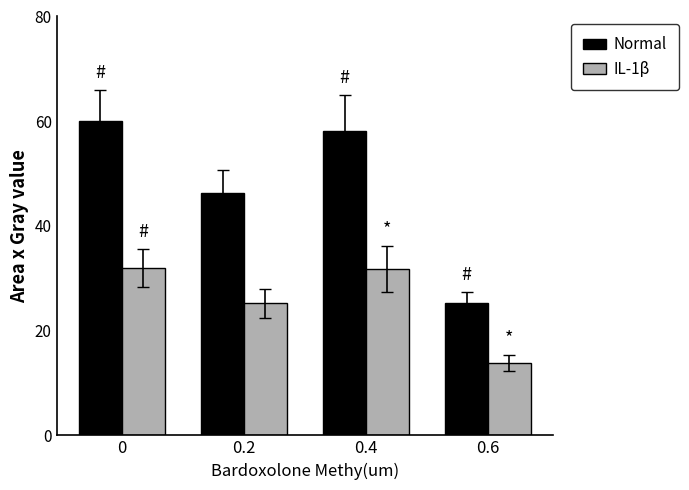

At 0.6, list the series in order from largest to smallest.

Normal, IL-1β